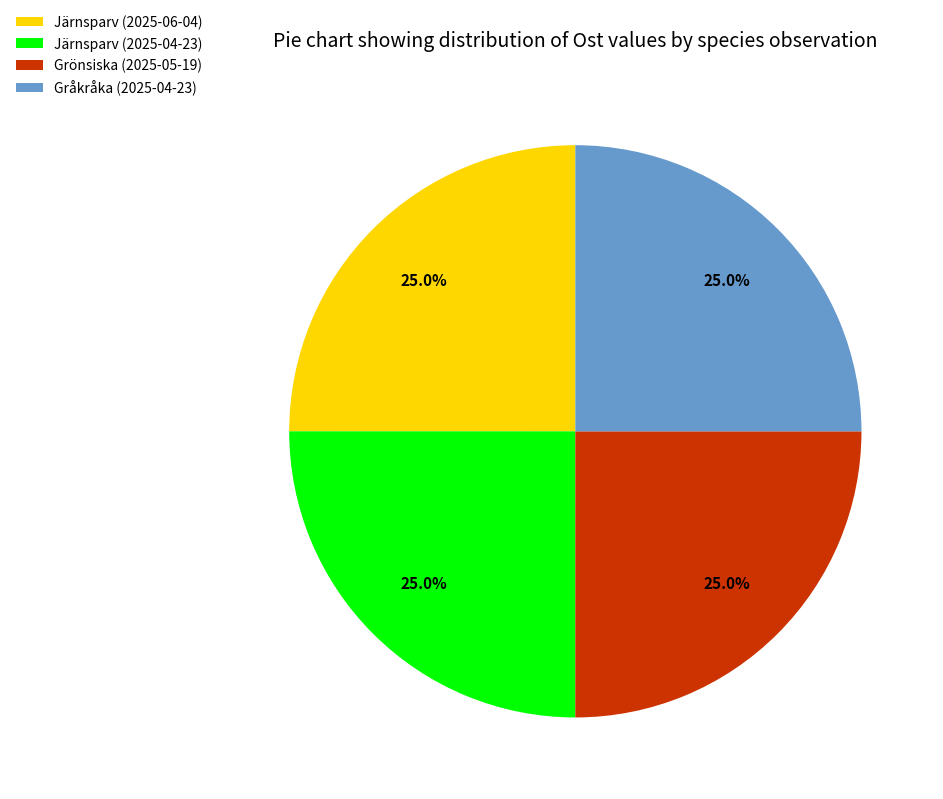

Does Järnsparv (2025-06-04) represent more than half of the total?

No